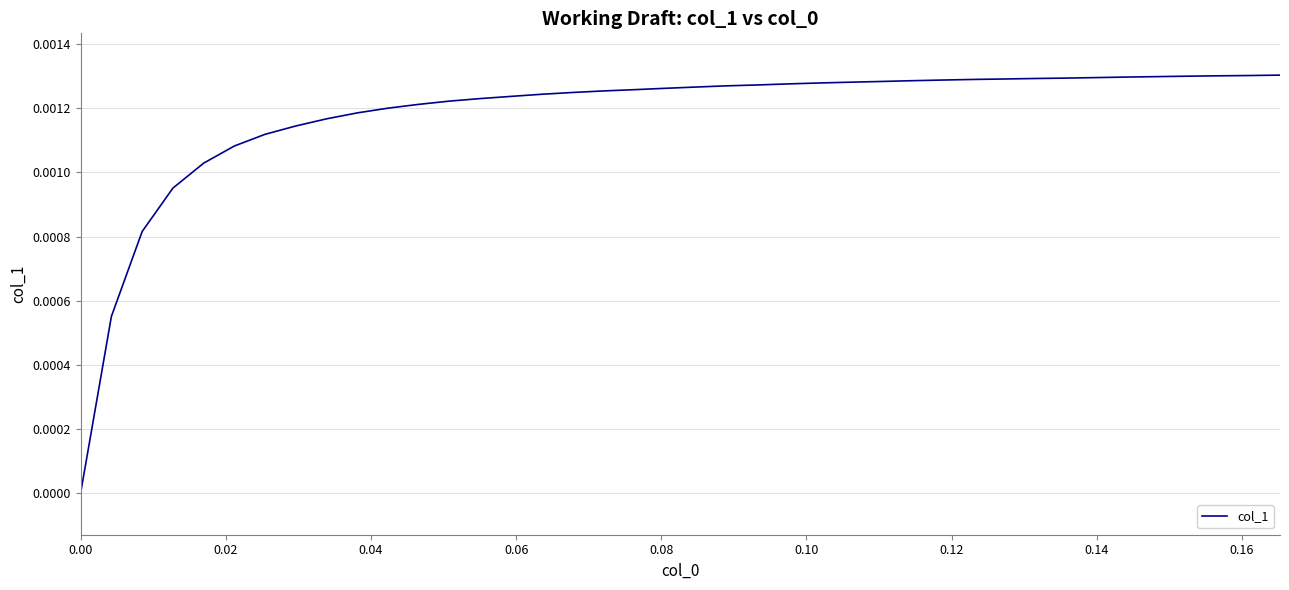

How many distinct data groups are displayed?

1